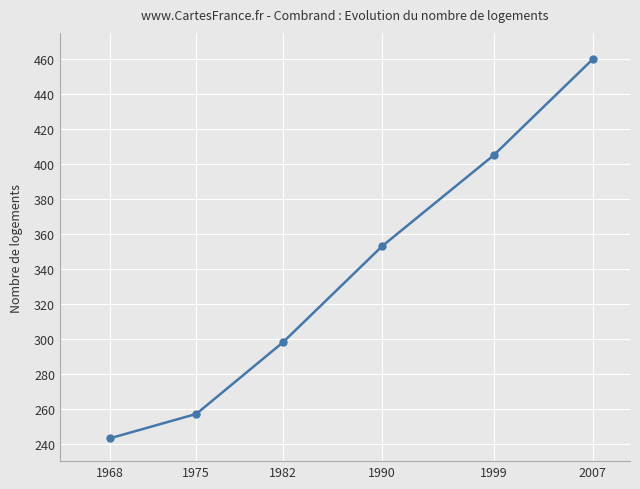

What is the value of the 2nd point from the left?

257